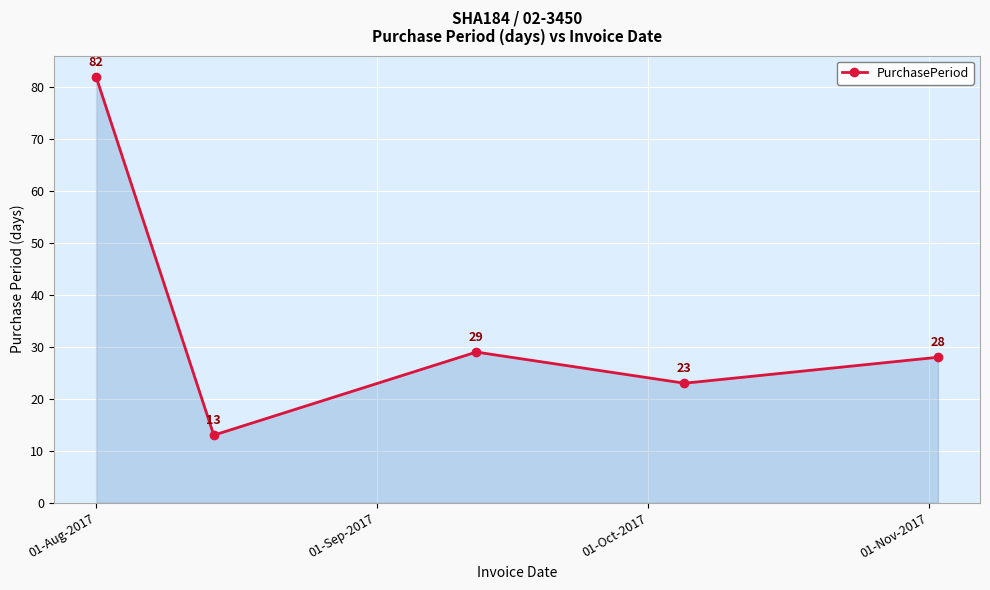

What is the sum of all values?

175